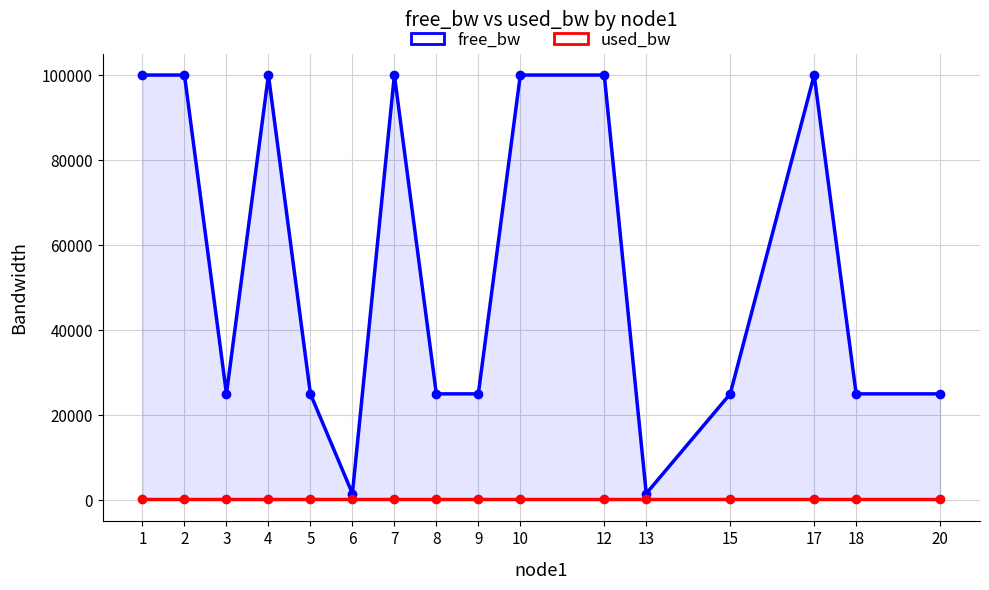

How many lines are shown in the chart?

2